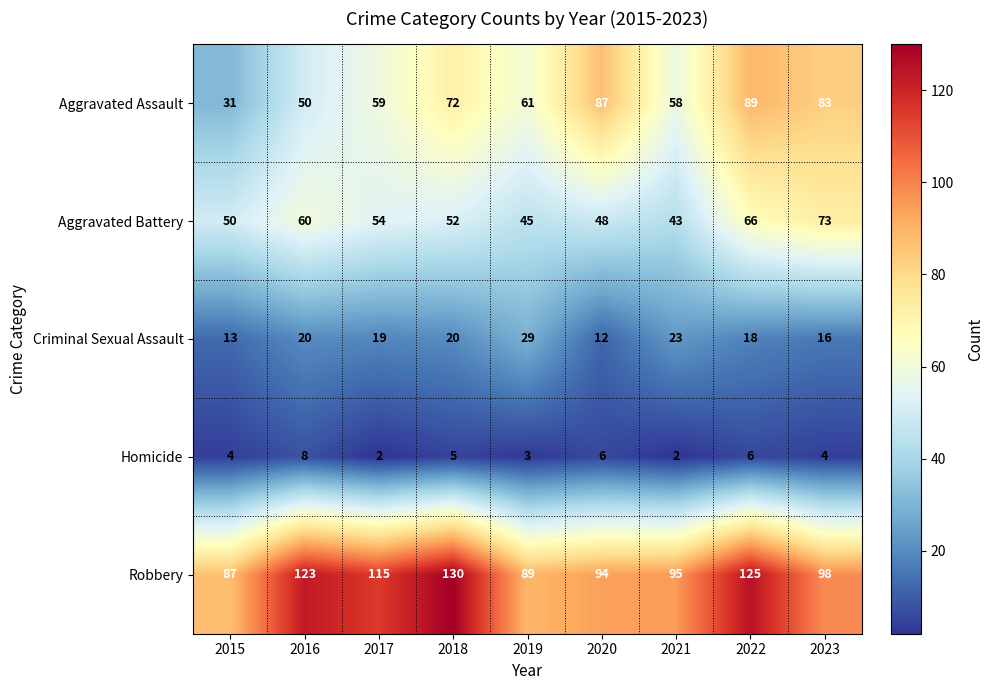

What is the greatest value displayed?

130